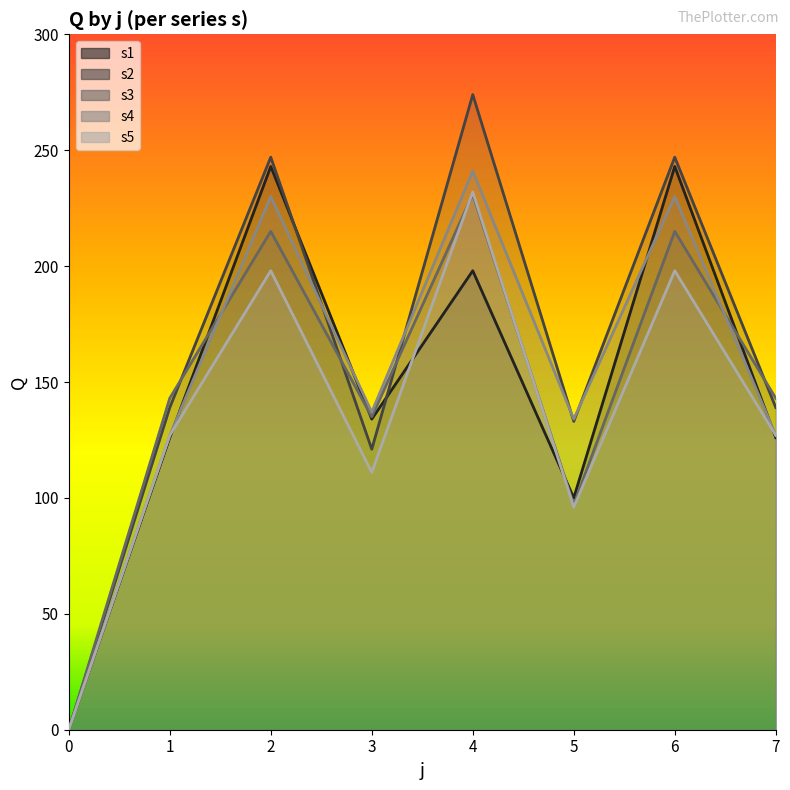

What is the spread (max minus min) of values at 3?

26